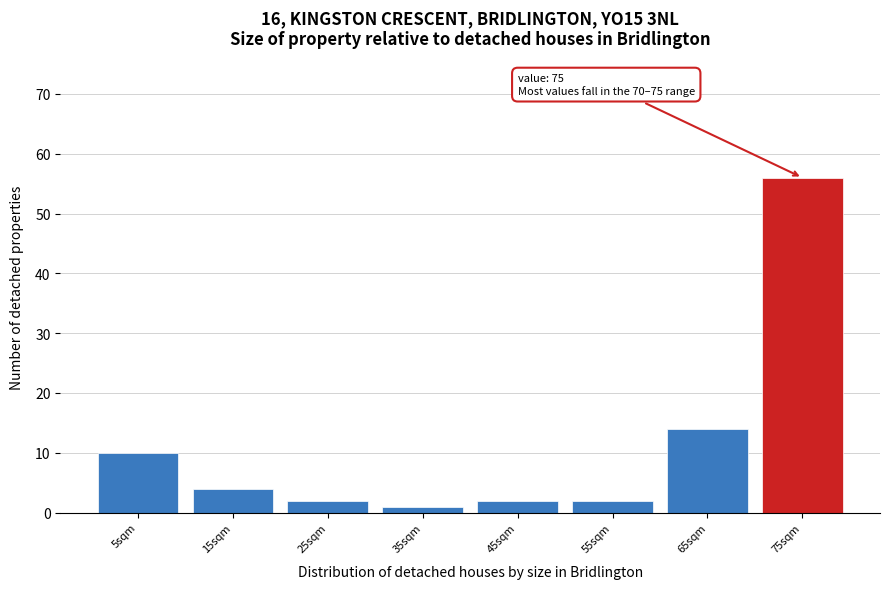

Reading left to right, what are all the values shown in this chart?

10	4	2	1	2	2	14	56